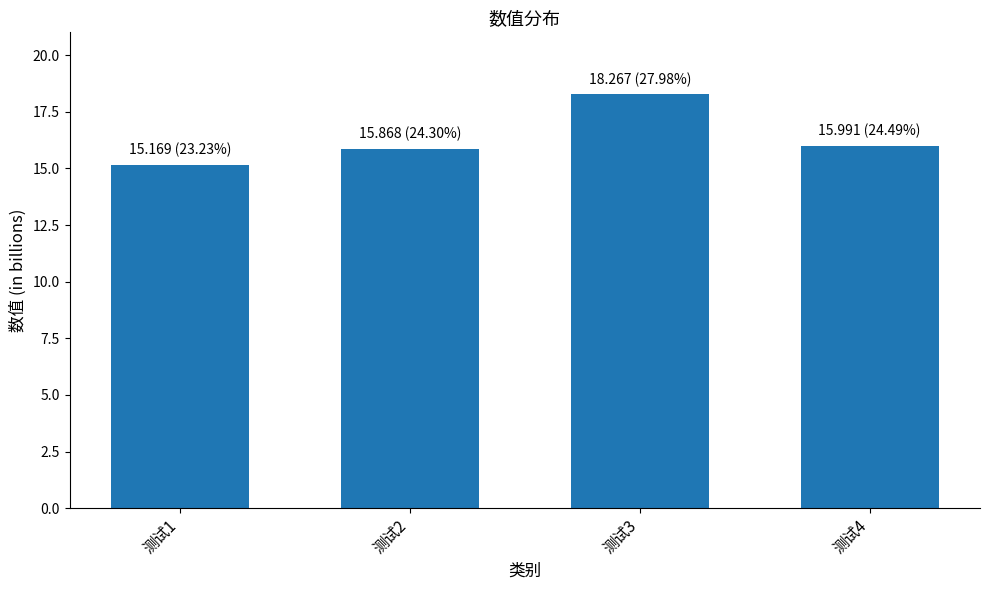

Which has a higher value, 测试3 or 测试1?

测试3